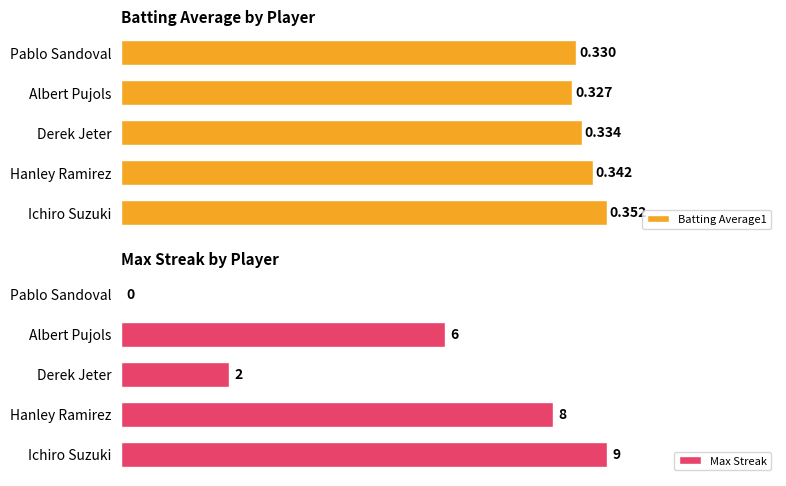

Reading left to right, list all the values displayed in this chart.

Batting Average1: 0.4	0.3	0.3	0.3	0.3
Max Streak: 9.0	8.0	2.0	6.0	0.0